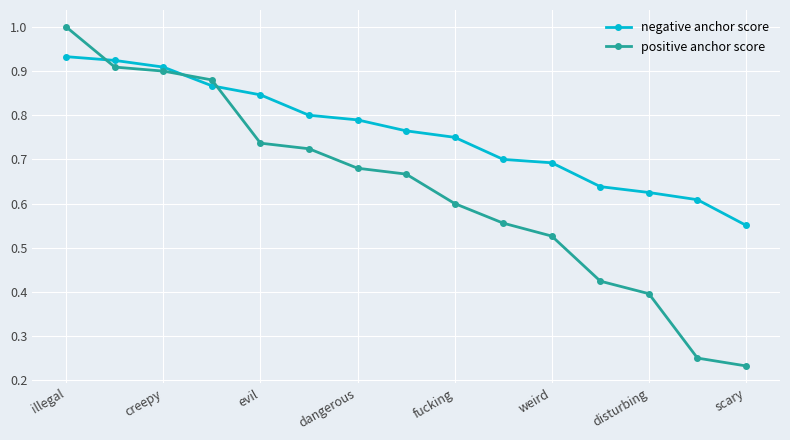

After their last crossing, which series has the higher values: negative anchor score or positive anchor score?

negative anchor score